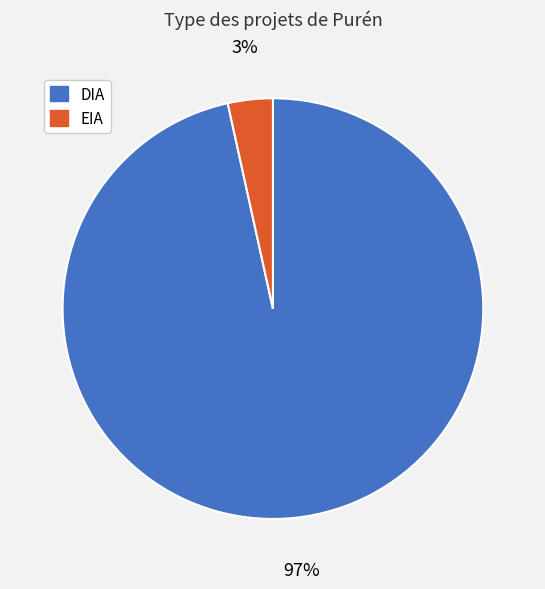

To the nearest percent, what is the average slice percentage?

50%